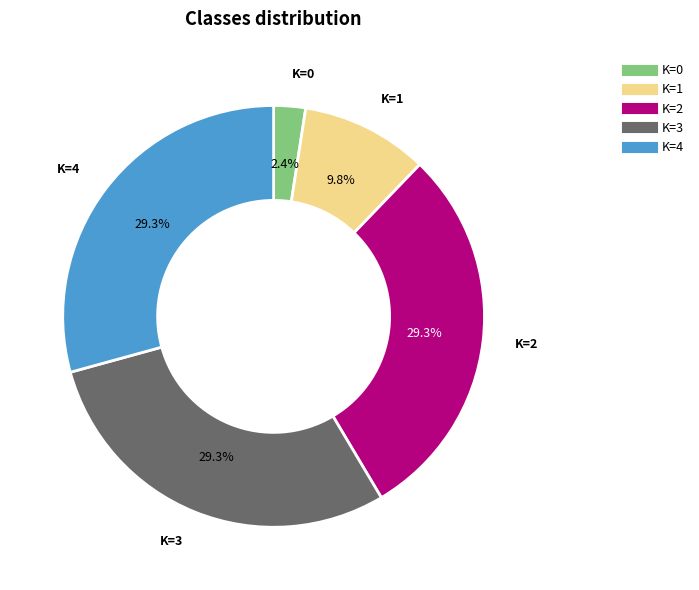

Is there any slice that represents more than half of the pie?

No